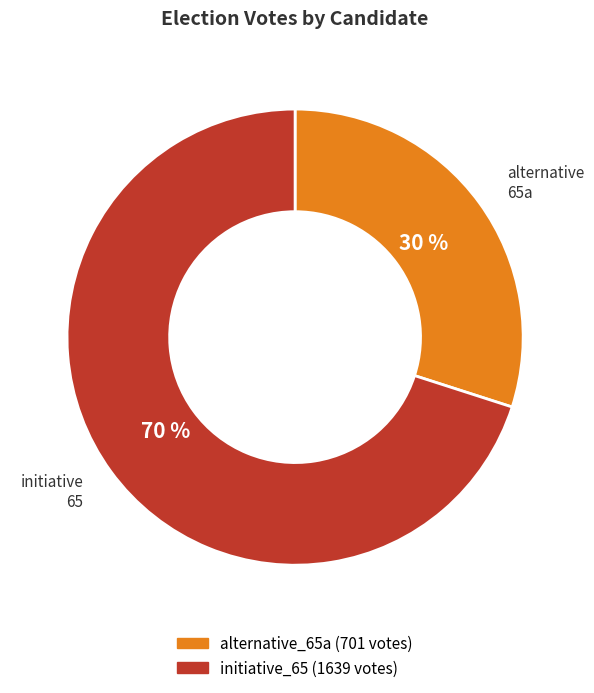

To the nearest percent, what portion does alternative_65a represent?

30%